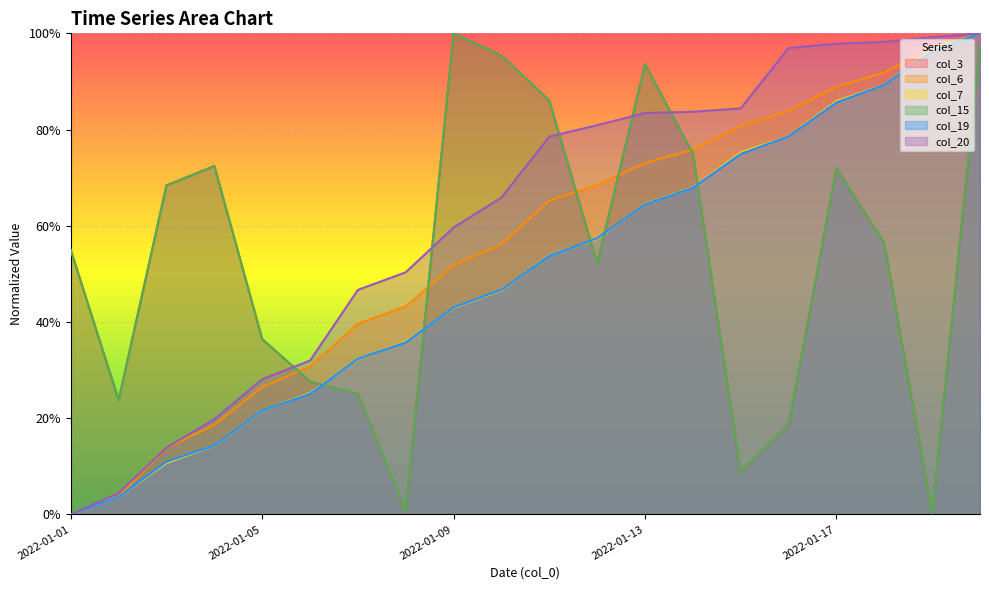

What are all the series names shown in the legend?

col_3, col_6, col_7, col_15, col_19, col_20